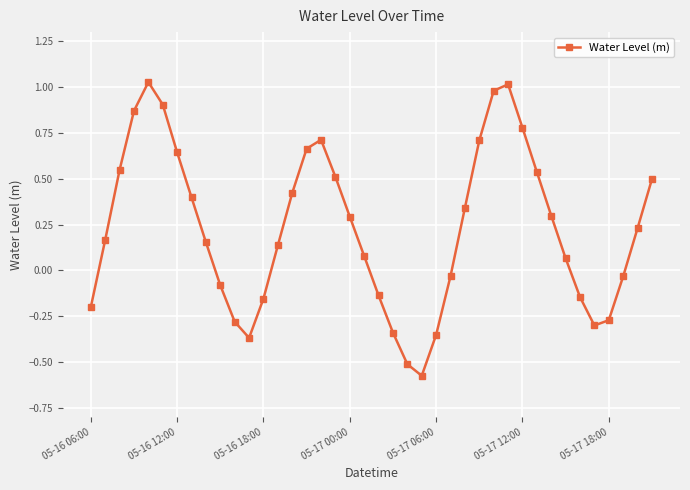

What is the difference between the second highest and minimum values?

1.6